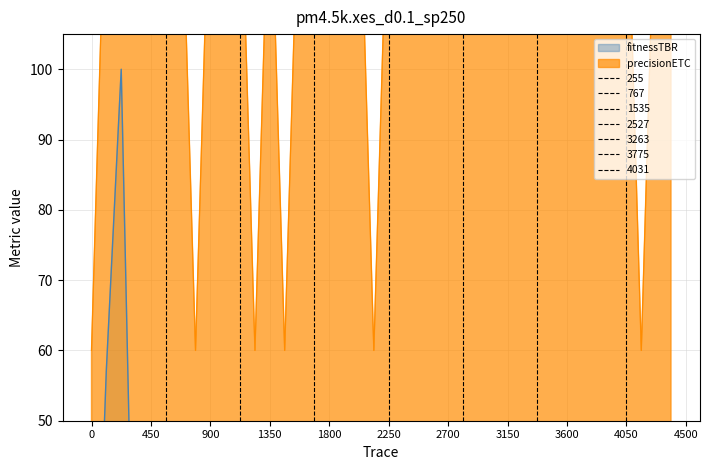

What is the difference between the fitnessTBR values at 0 and 2700?

41.6